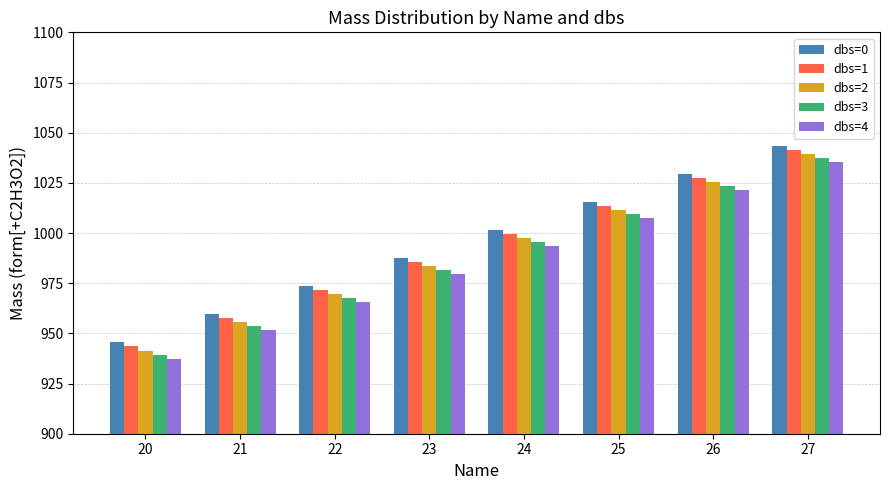

What is the difference between the second highest and minimum values in the dbs=2 series?

84.1